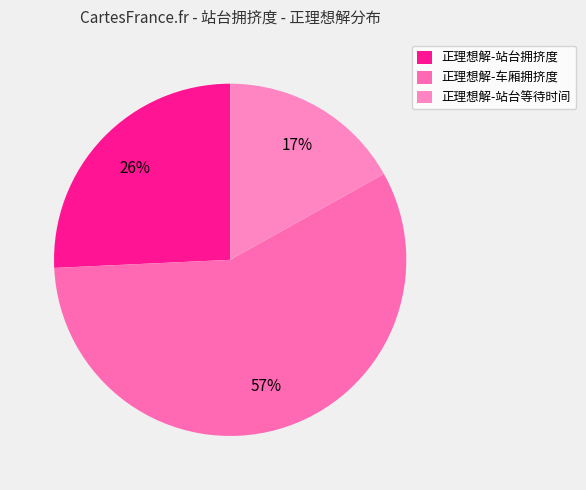

The 正理想解-站台等待时间 slice represents 17% of the pie. True or false?

True